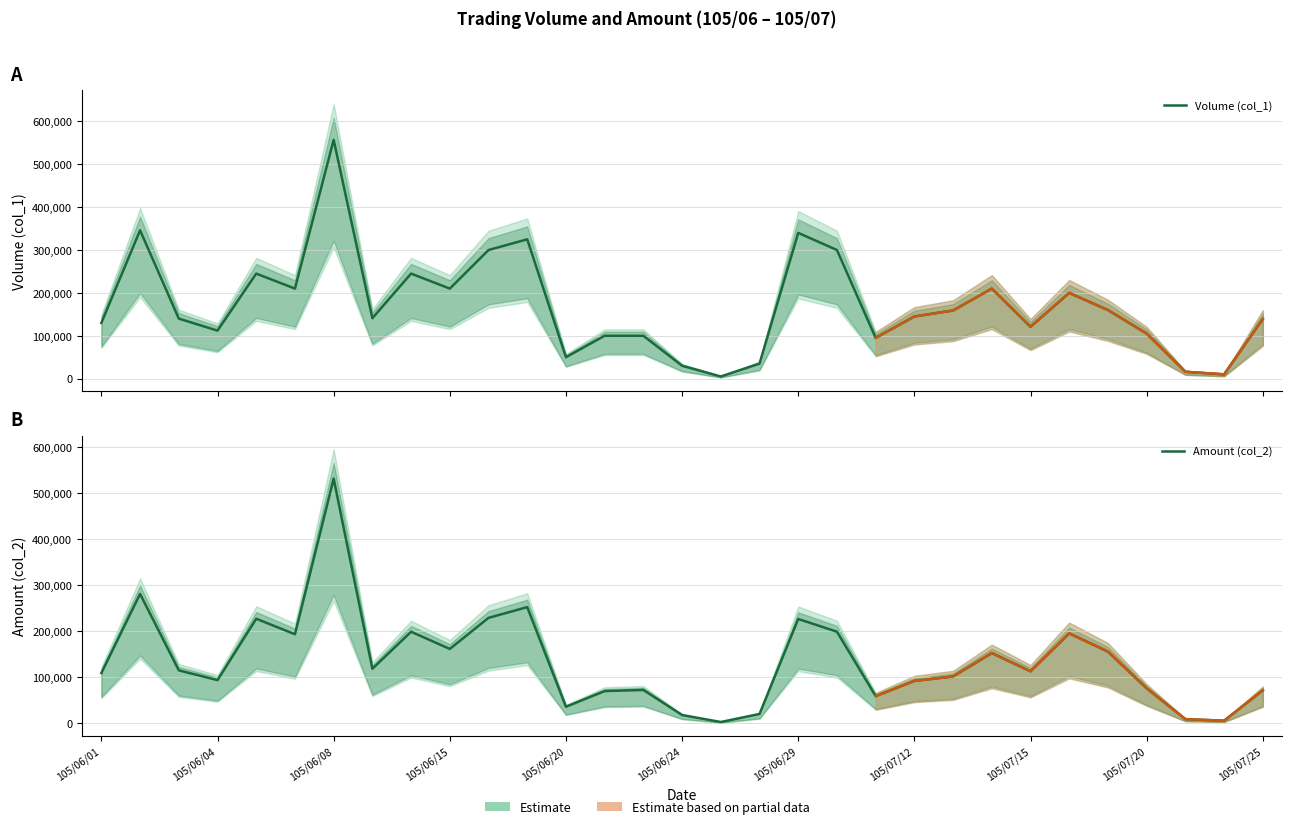

What is the minimum value shown in the chart?

2900